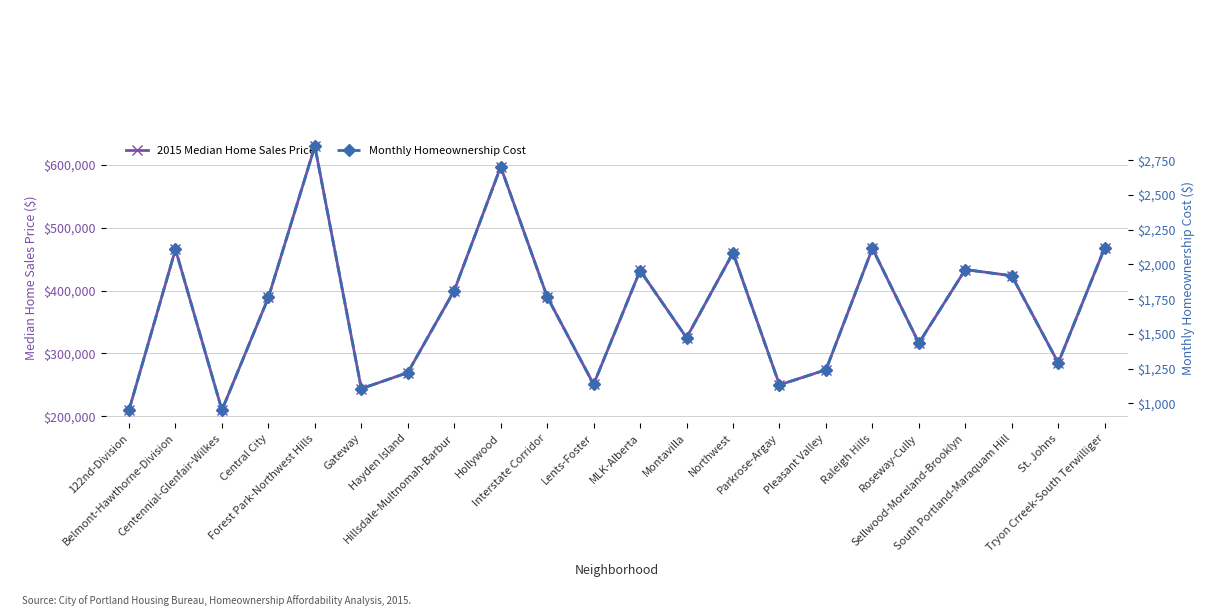

True or false: 2015 Median Home Sales Price has more than 0 points higher than both neighbors.

True